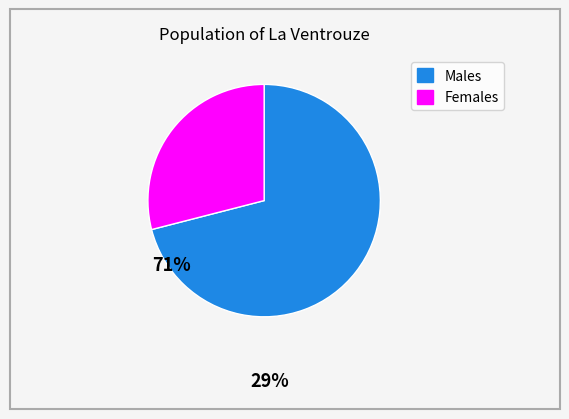

Does any single category account for the majority?

Yes